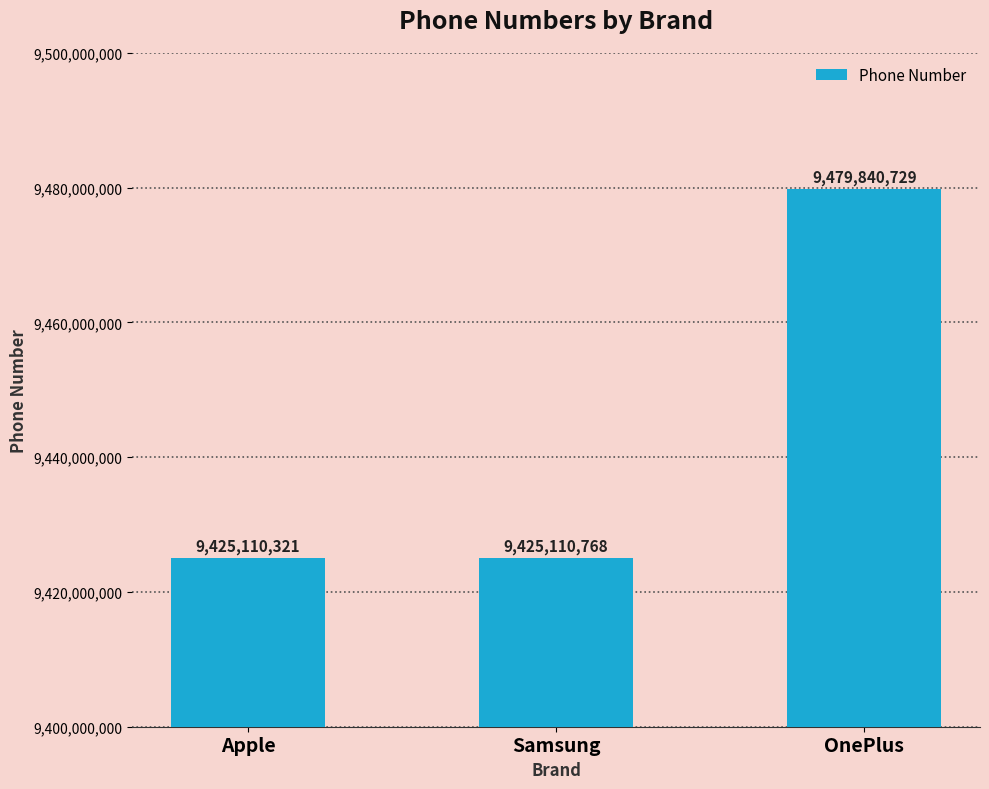

What is the sum of all values?

28330061818